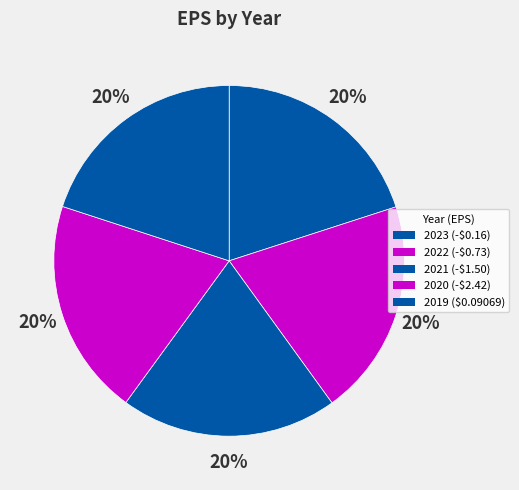

What percentage is the 2022 slice, to the nearest percent?

20%